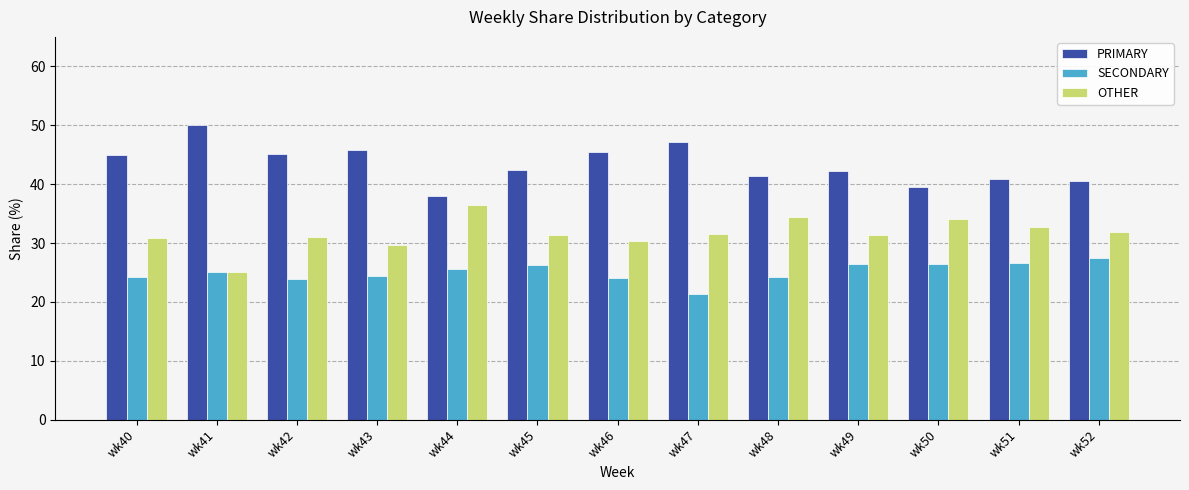

Rank the series at wk52 from lowest to highest value.

SECONDARY, OTHER, PRIMARY